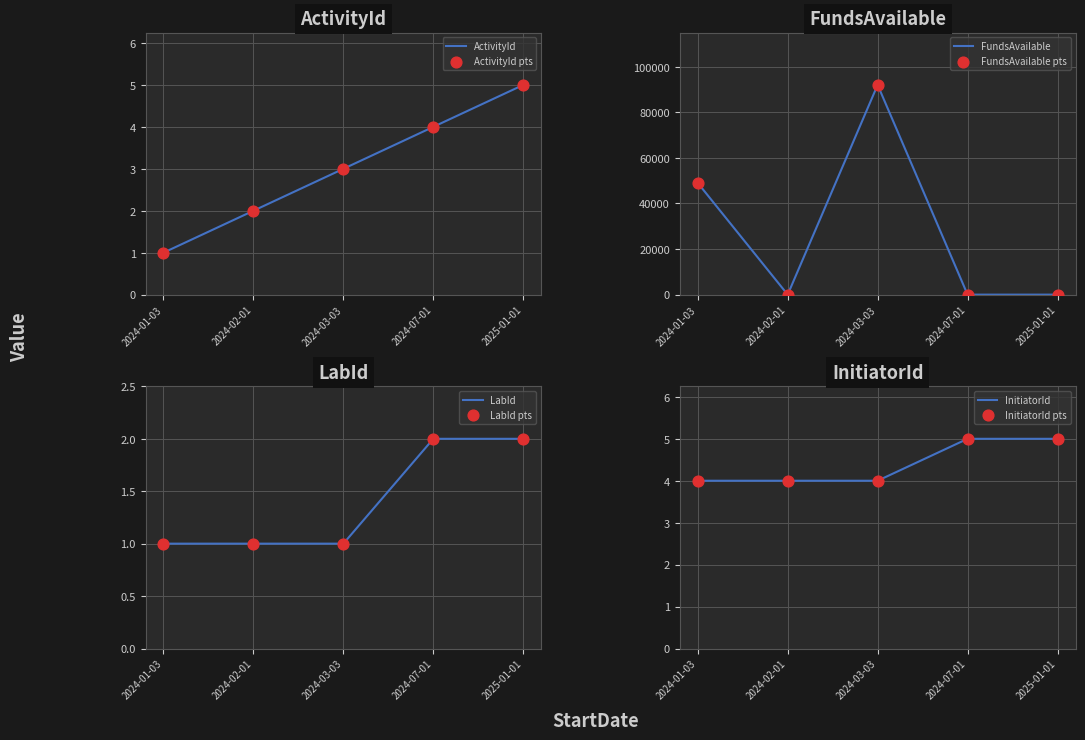

What are all the series names shown in the legend?

ActivityId, FundsAvailable, LabId, InitiatorId